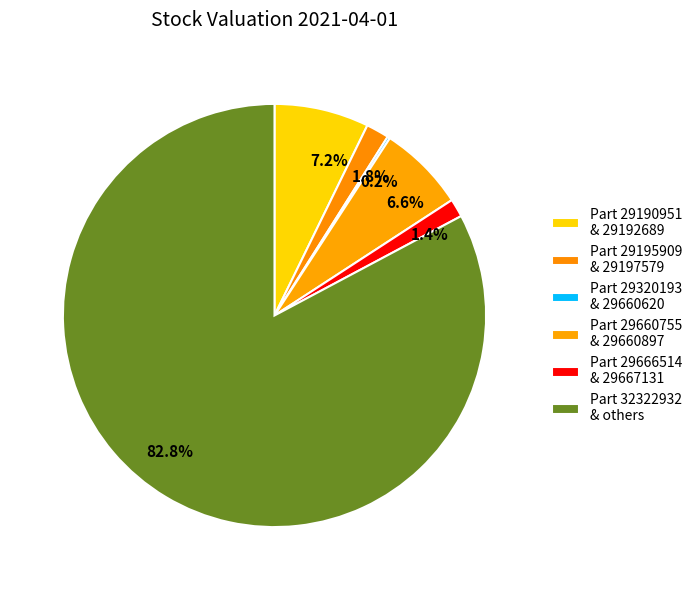

Between 7.2% and 1.4%, which is larger?

7.2%